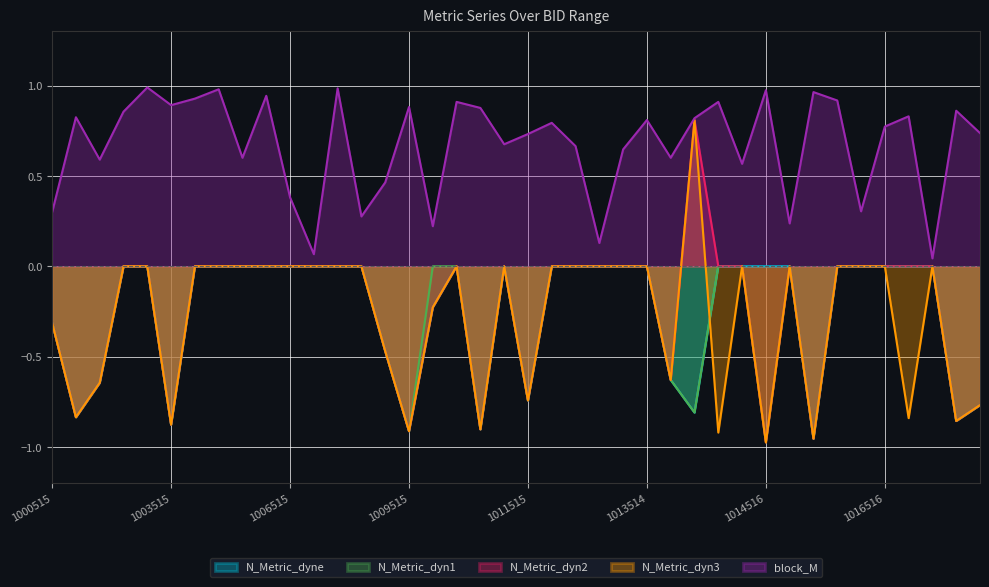

Which category has the highest value in the N_Metric_dyn3 series?

1013516